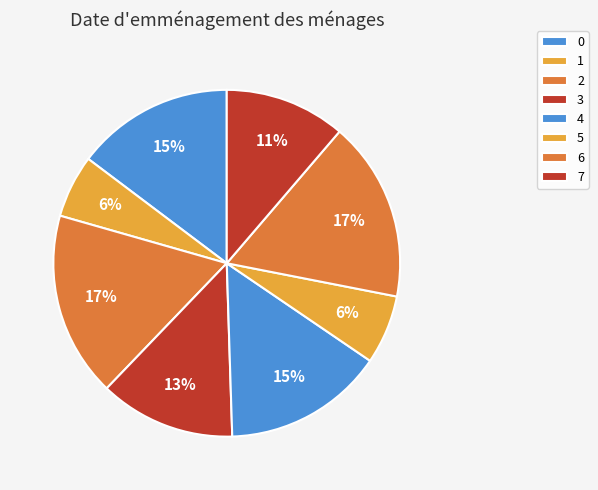

To the nearest percent, what is the combined percentage of 3 and 6?

29%